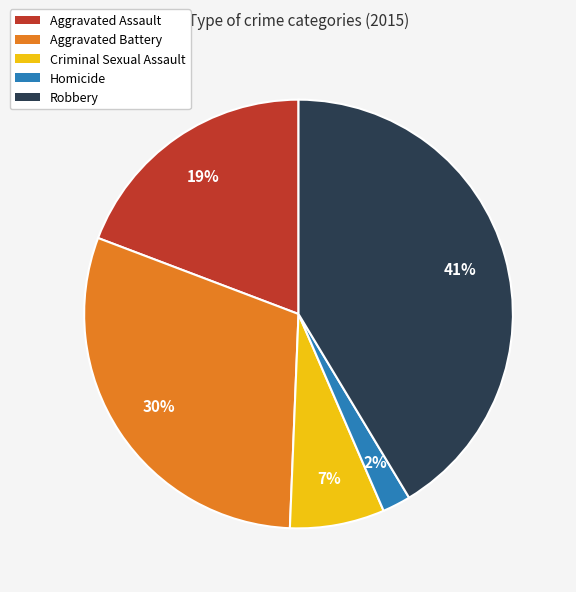

Is Homicide the majority of the pie?

No